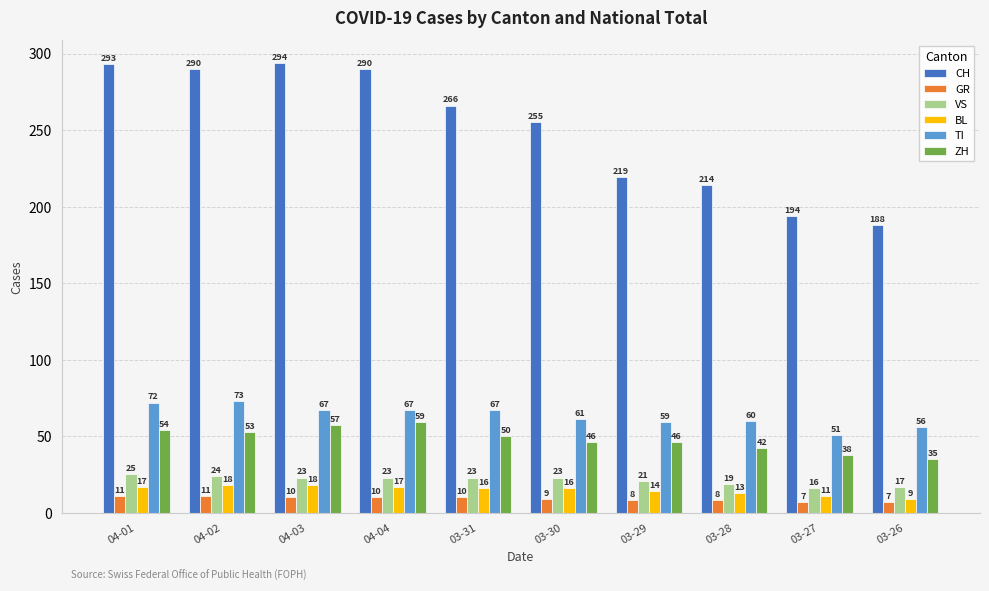

Are the bars horizontal?

No